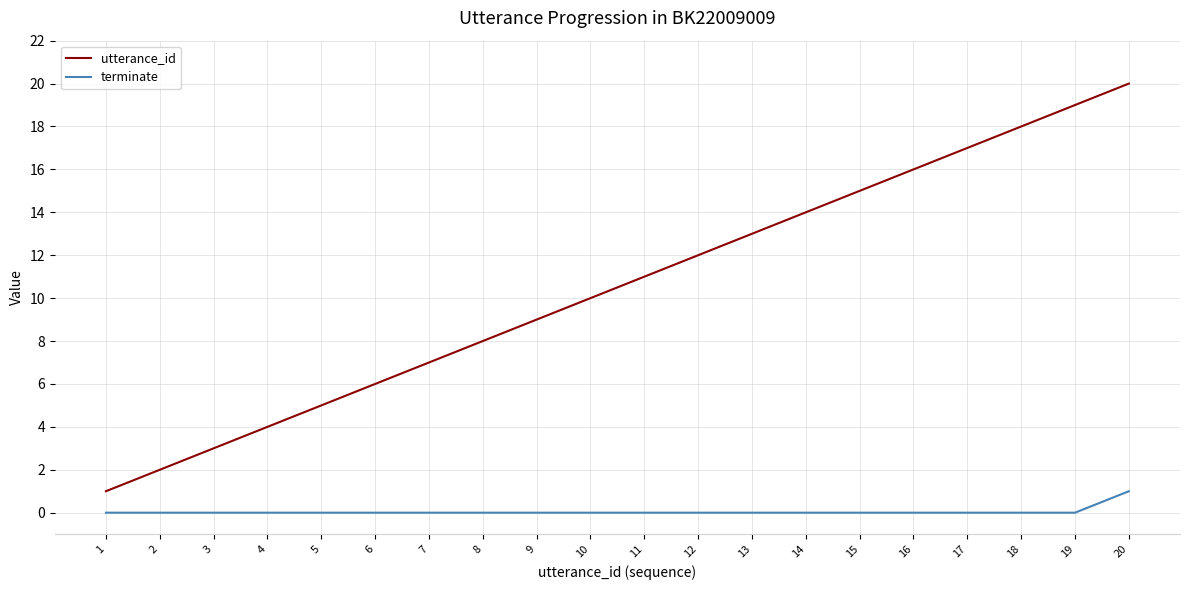

What is the sum of the utterance_id values at 17 and 12?

29